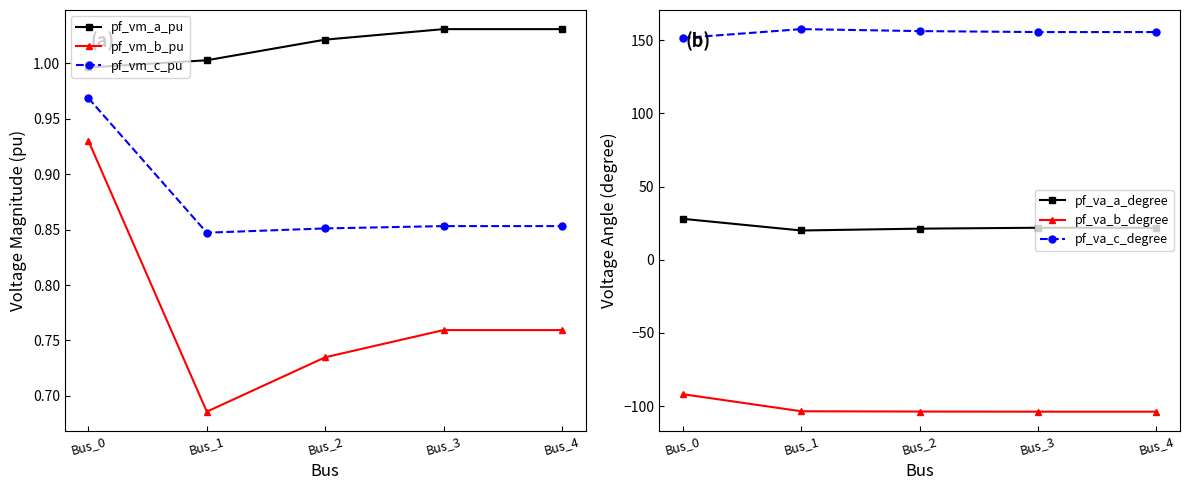

Reading left to right, list all the values displayed in this chart.

pf_vm_a_pu: 1.0	1.0	1.0	1.0	1.0
pf_vm_b_pu: 0.9	0.7	0.7	0.8	0.8
pf_vm_c_pu: 1.0	0.8	0.9	0.9	0.9
pf_va_a_degree: 27.9	20.0	21.2	21.8	21.8
pf_va_b_degree: -91.8	-103.5	-103.7	-103.8	-103.8
pf_va_c_degree: 151.4	157.5	156.1	155.5	155.5